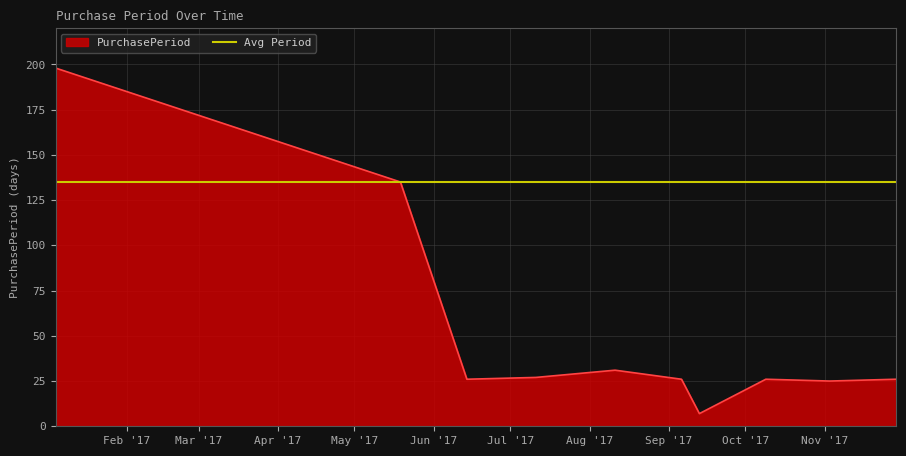

List the labels in order of value, largest first.

2017-01-04, 2017-05-19, 2017-08-11, 2017-07-11, 2017-06-14, 2017-09-06, 2017-10-09, 2017-11-29, 2017-11-03, 2017-09-13